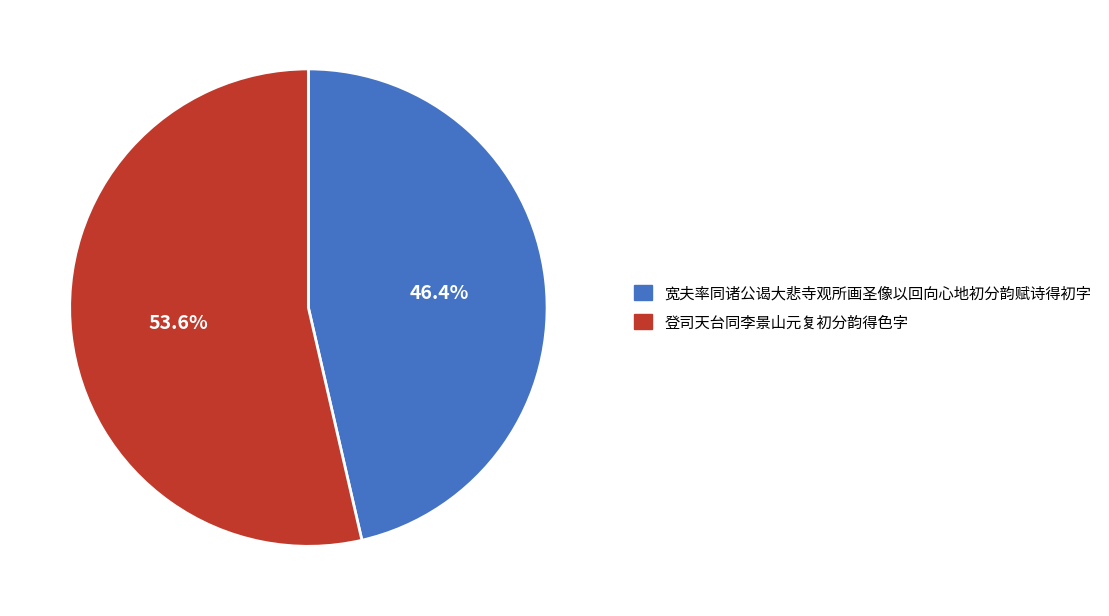

To the nearest percent, what is the average slice percentage?

50%